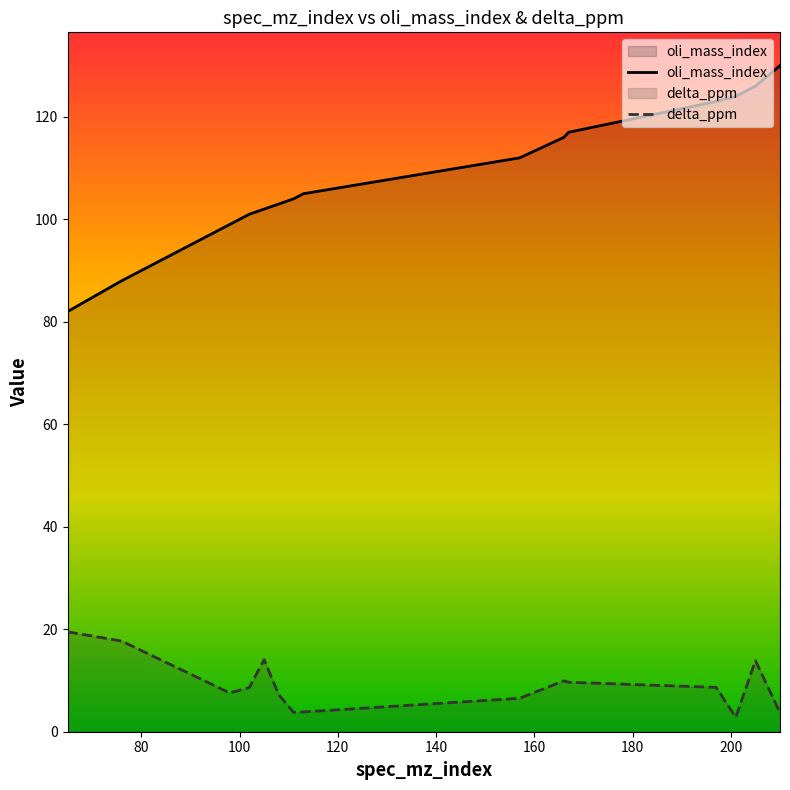

Which series has the widest spread of values?

oli_mass_index